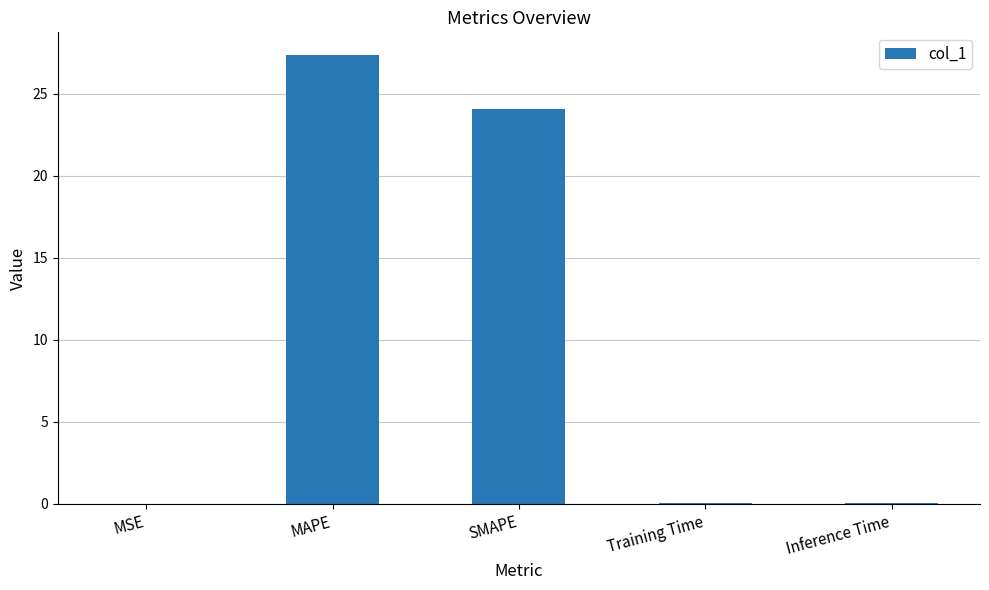

At which label is the value closest to 13?

SMAPE